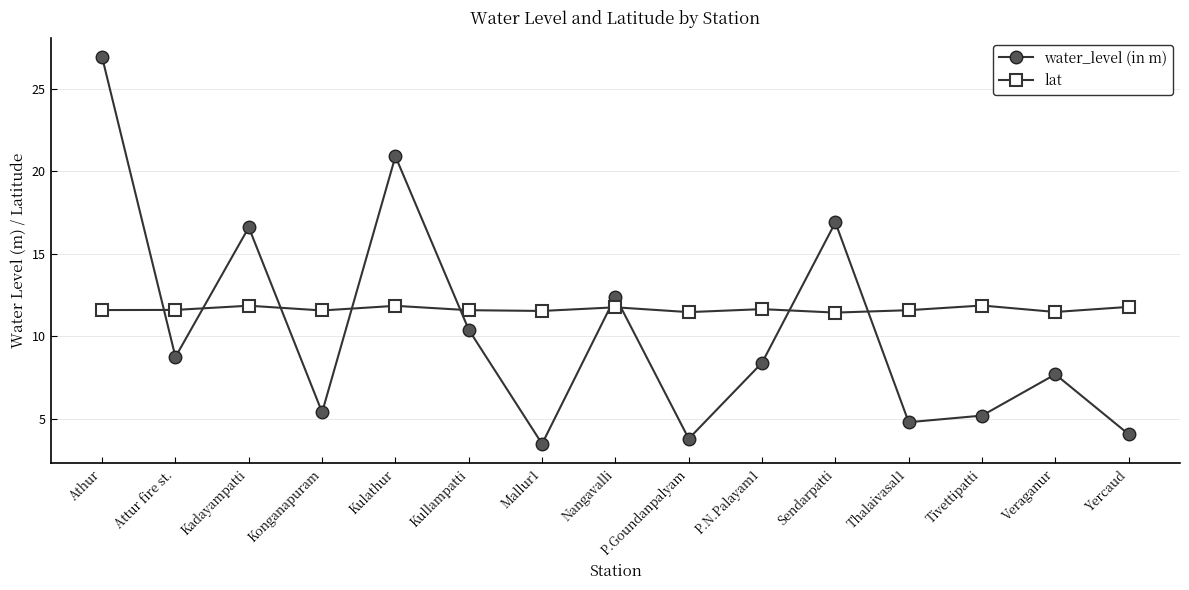

What is the difference between the highest and lowest values at Veraganur?

3.8